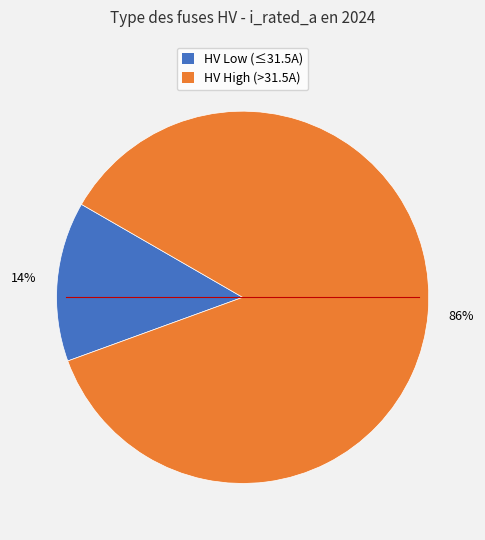

To the nearest percent, what is the average slice percentage?

50%